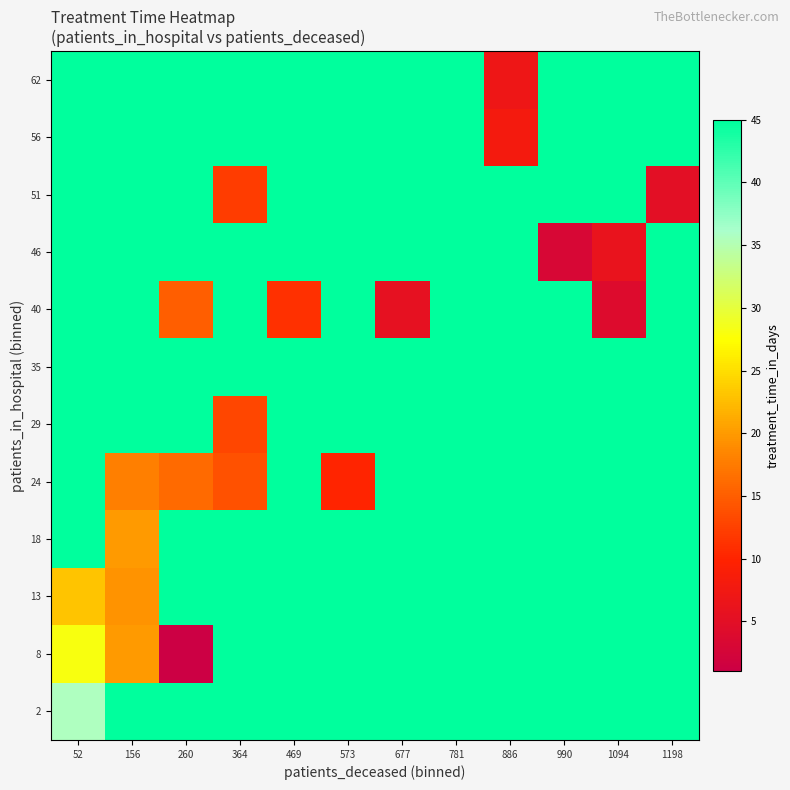

Reading left to right, list all the values displayed in this chart.

2: 52=35.6	156=45.0	260=45.0	364=45.0	469=45.0	573=45.0	677=45.0	781=45.0	886=45.0	990=45.0	1094=45.0	1198=45.0
8: 52=28.0	156=20.0	260=1.0	364=45.0	469=45.0	573=45.0	677=45.0	781=45.0	886=45.0	990=45.0	1094=45.0	1198=45.0
13: 52=23.0	156=19.5	260=45.0	364=45.0	469=45.0	573=45.0	677=45.0	781=45.0	886=45.0	990=45.0	1094=45.0	1198=45.0
18: 52=45.0	156=20.0	260=45.0	364=45.0	469=45.0	573=45.0	677=45.0	781=45.0	886=45.0	990=45.0	1094=45.0	1198=45.0
24: 52=45.0	156=18.0	260=16.0	364=14.0	469=45.0	573=10.0	677=45.0	781=45.0	886=45.0	990=45.0	1094=45.0	1198=45.0
29: 52=45.0	156=45.0	260=45.0	364=13.0	469=45.0	573=45.0	677=45.0	781=45.0	886=45.0	990=45.0	1094=45.0	1198=45.0
35: 52=45.0	156=45.0	260=45.0	364=45.0	469=45.0	573=45.0	677=45.0	781=45.0	886=45.0	990=45.0	1094=45.0	1198=45.0
40: 52=45.0	156=45.0	260=15.0	364=45.0	469=11.0	573=45.0	677=5.5	781=45.0	886=45.0	990=45.0	1094=4.0	1198=45.0
46: 52=45.0	156=45.0	260=45.0	364=45.0	469=45.0	573=45.0	677=45.0	781=45.0	886=45.0	990=3.0	1094=6.0	1198=45.0
51: 52=45.0	156=45.0	260=45.0	364=12.0	469=45.0	573=45.0	677=45.0	781=45.0	886=45.0	990=45.0	1094=45.0	1198=5.0
56: 52=45.0	156=45.0	260=45.0	364=45.0	469=45.0	573=45.0	677=45.0	781=45.0	886=8.0	990=45.0	1094=45.0	1198=45.0
62: 52=45.0	156=45.0	260=45.0	364=45.0	469=45.0	573=45.0	677=45.0	781=45.0	886=7.0	990=45.0	1094=45.0	1198=45.0